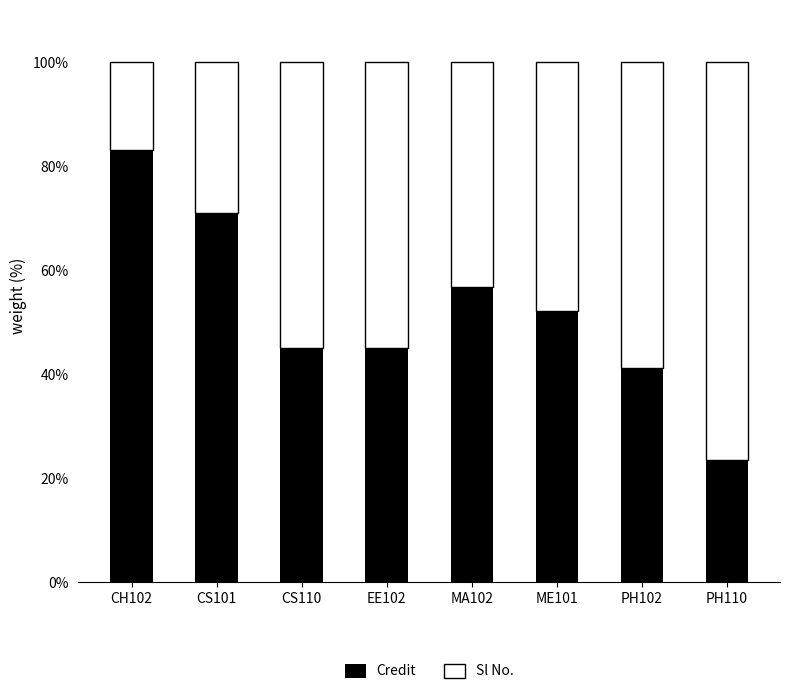

What is the total value across all series at CS110?

100.0